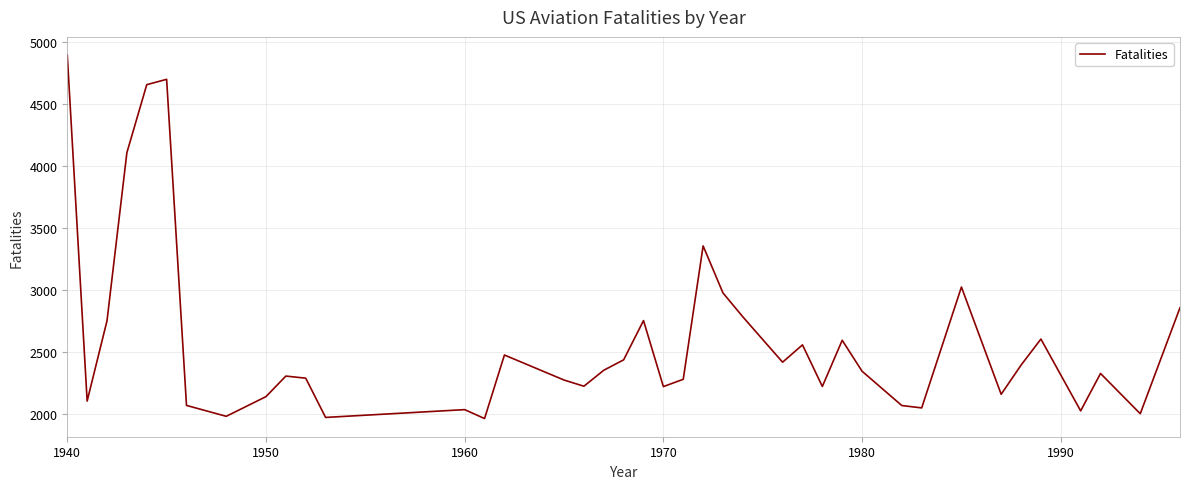

What is the smallest value displayed?

1961